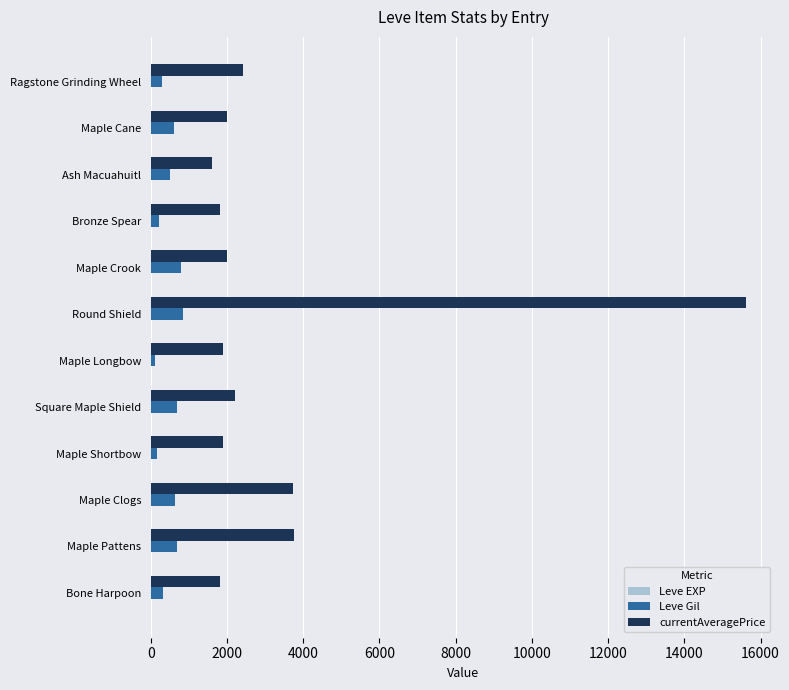

What is the maximum value for Leve Gil?

840